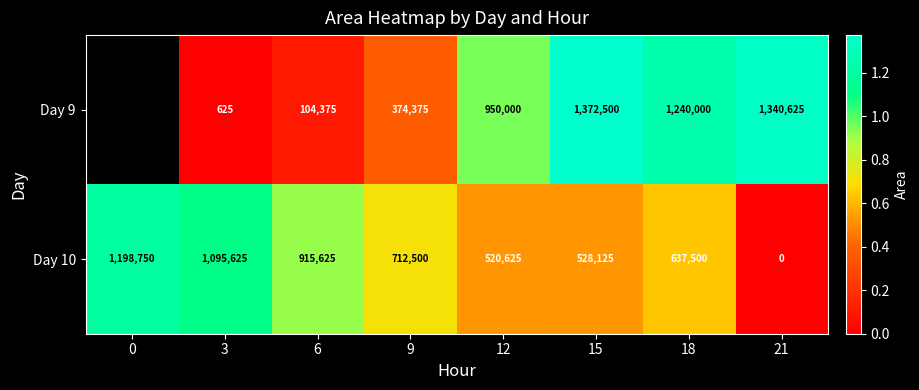

Rank the series at 6 from highest to lowest value.

Day 10, Day 9